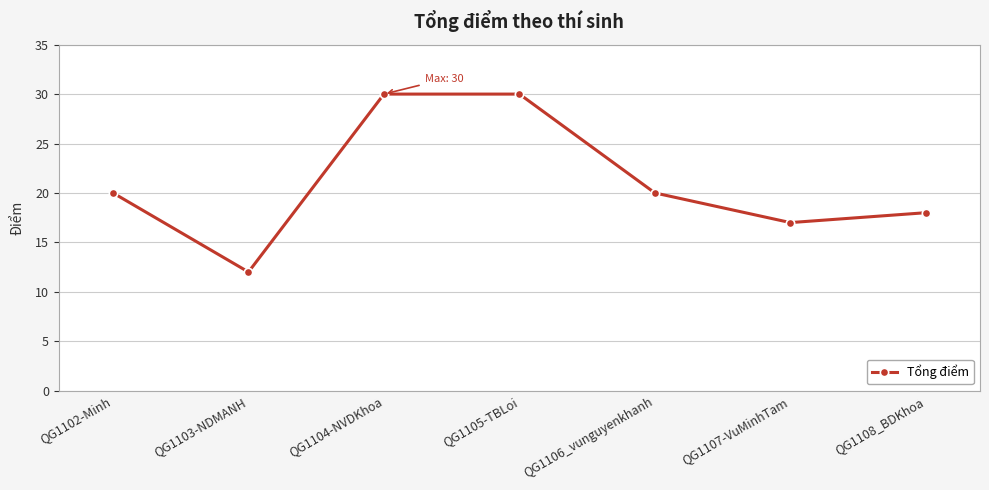

The value at QG1106_vunguyenkhanh is 20. True or false?

True